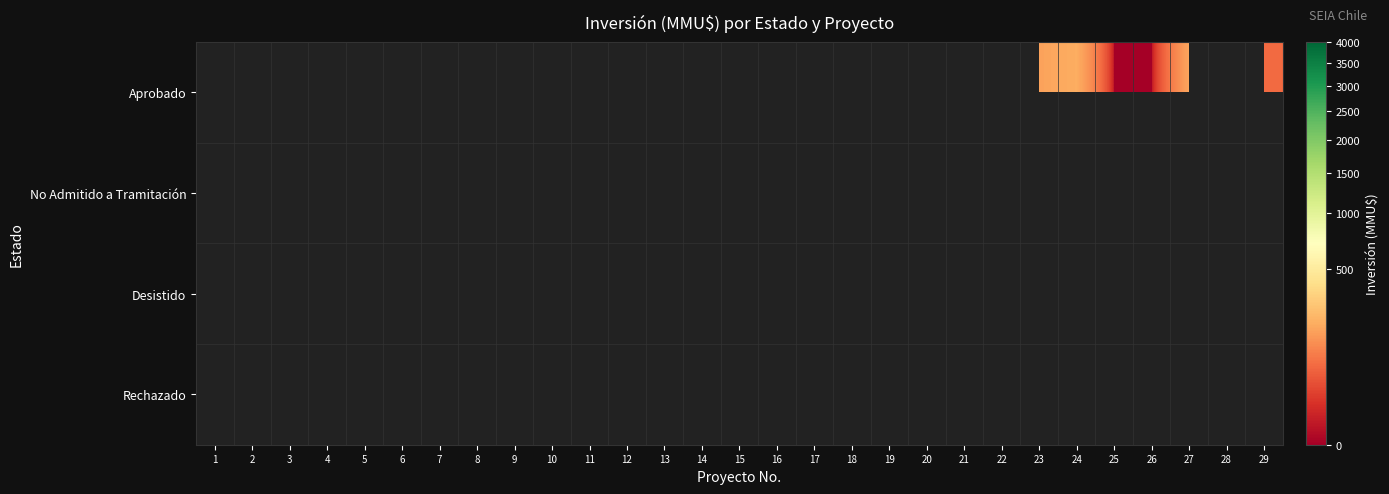

List the labels in order of Desistido value, largest first.

1, 2, 3, 4, 5, 6, 7, 8, 9, 10, 11, 12, 13, 14, 15, 16, 17, 18, 19, 20, 21, 22, 23, 24, 25, 26, 27, 28, 29